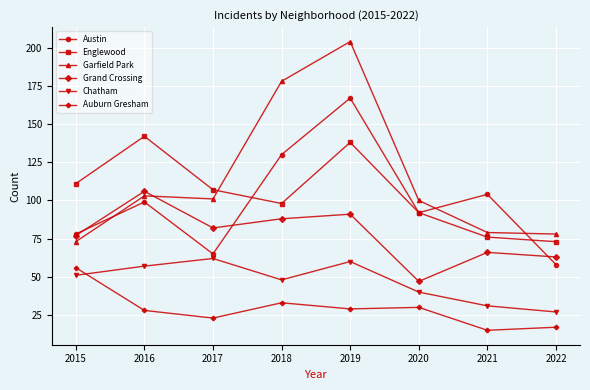

What is the difference between the maximum and second lowest values in the Auburn Gresham series?

39